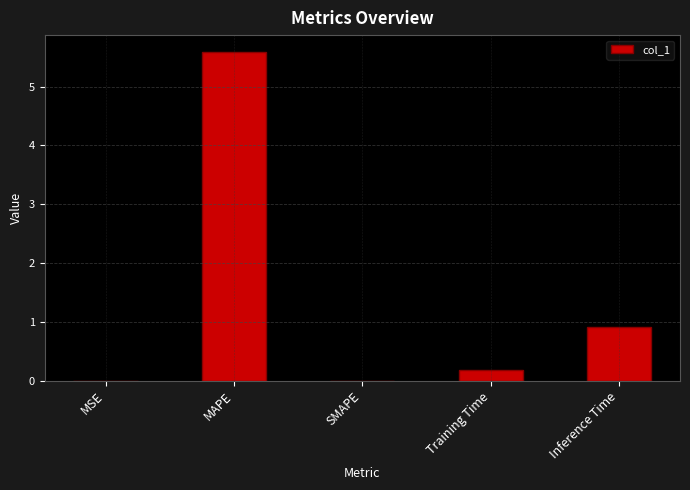

Which has a higher value, Training Time or MSE?

Training Time